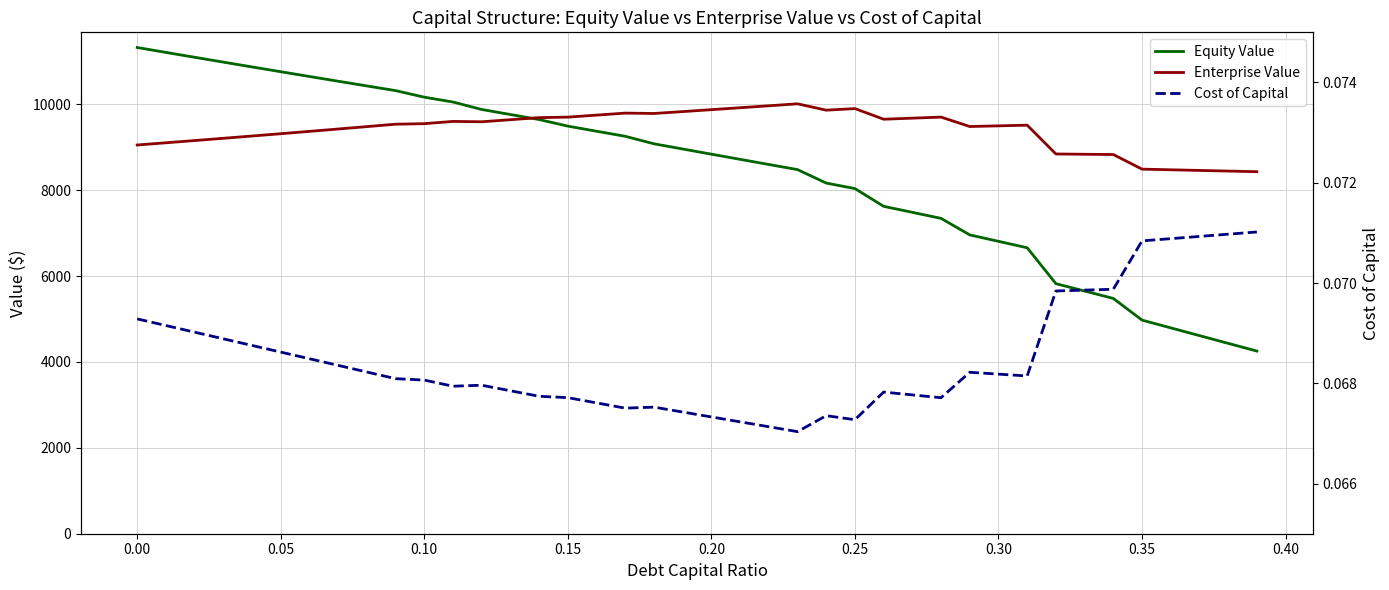

What is the average value of the Enterprise Value series?

9395.2